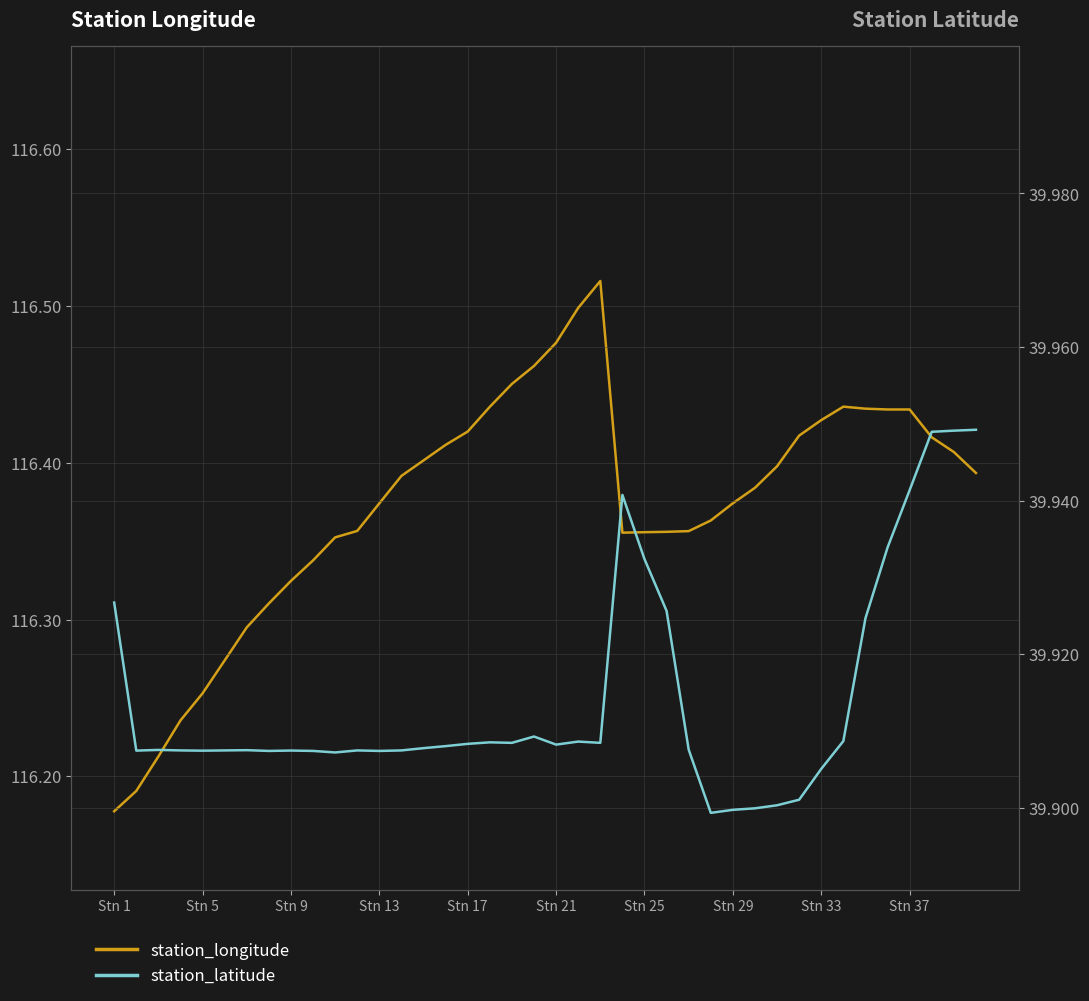

What is the minimum value shown in the chart?

39.9